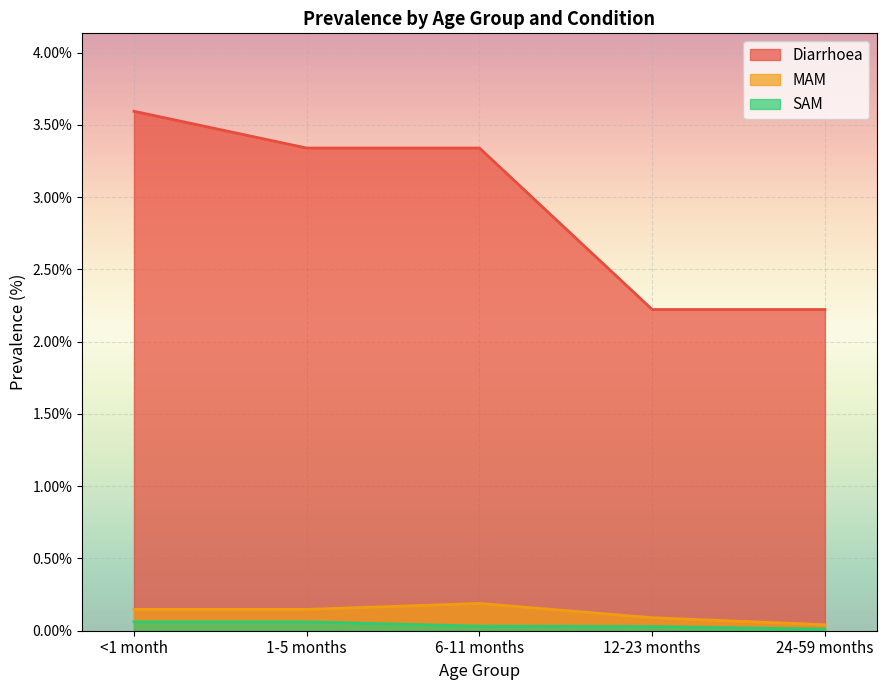

Where is SAM nearest to the value 0?

24-59 months